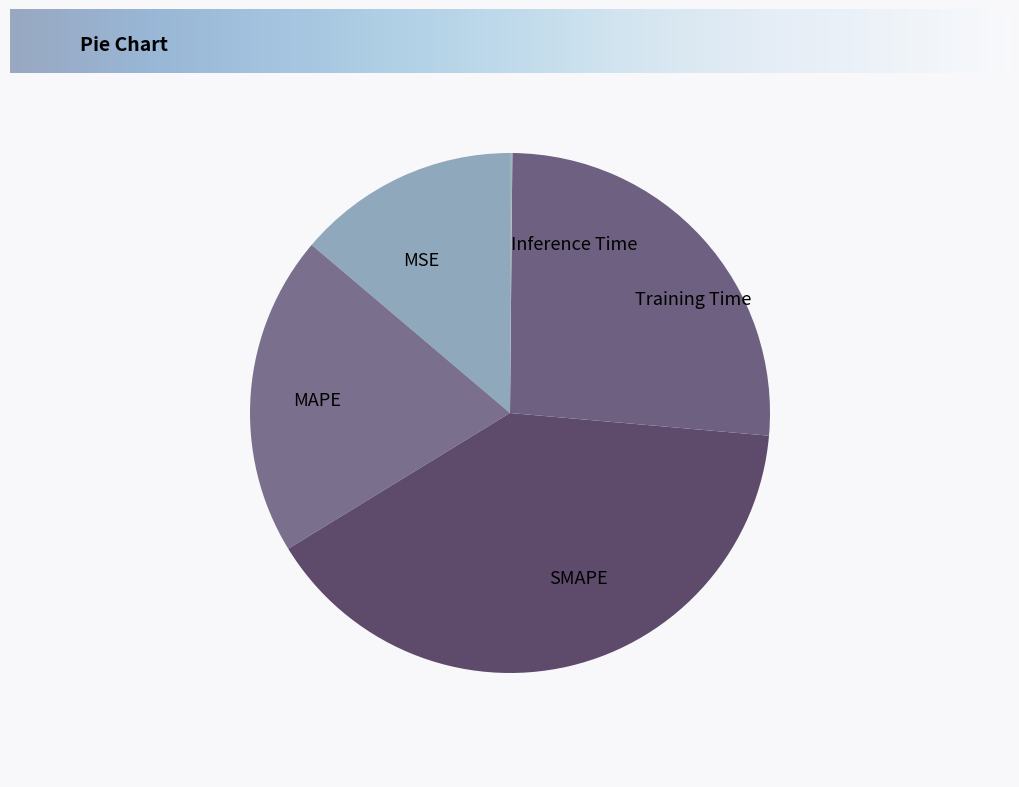

Combined, do MSE and Training Time account for over 50%?

No